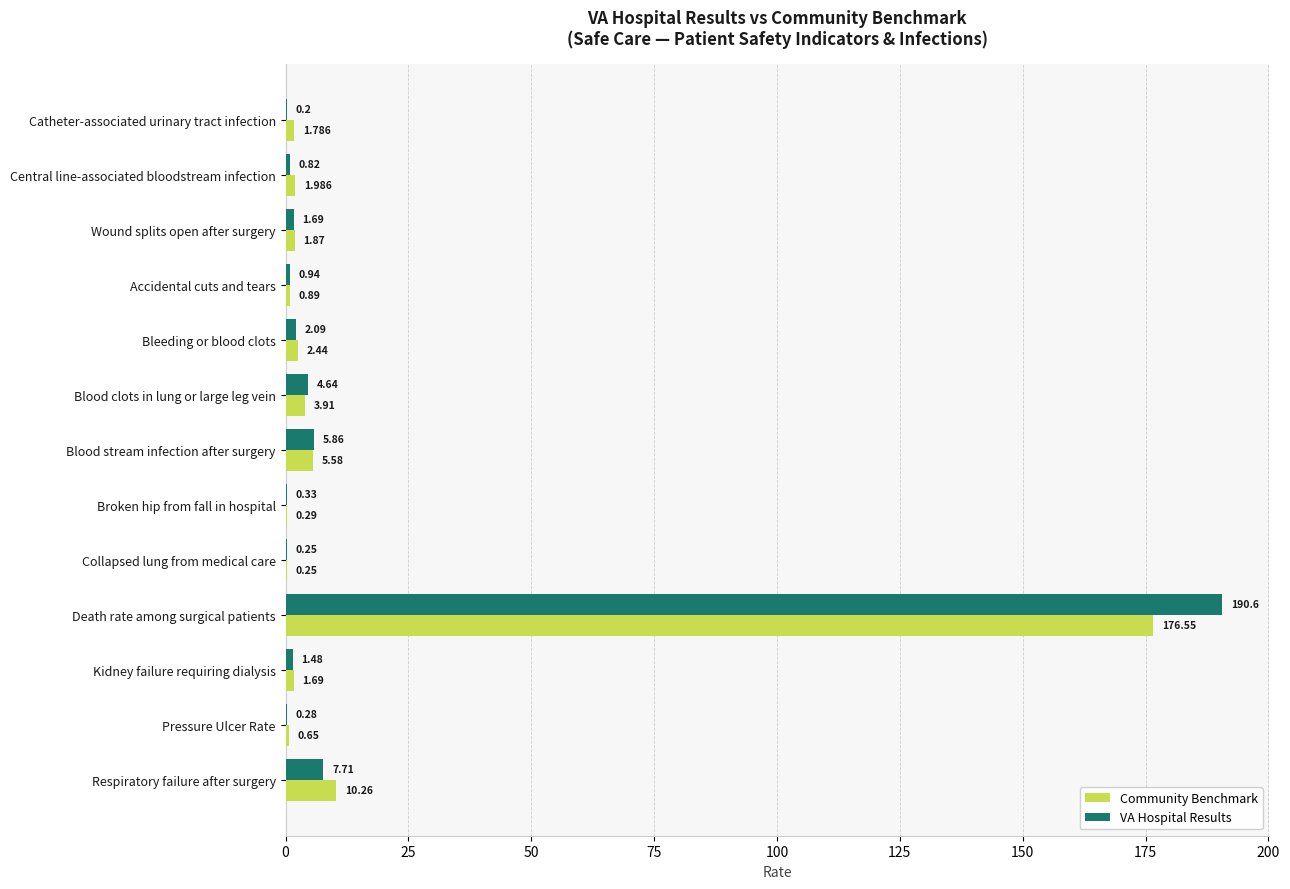

At which label is Community Benchmark closest to 88?

Respiratory failure after surgery